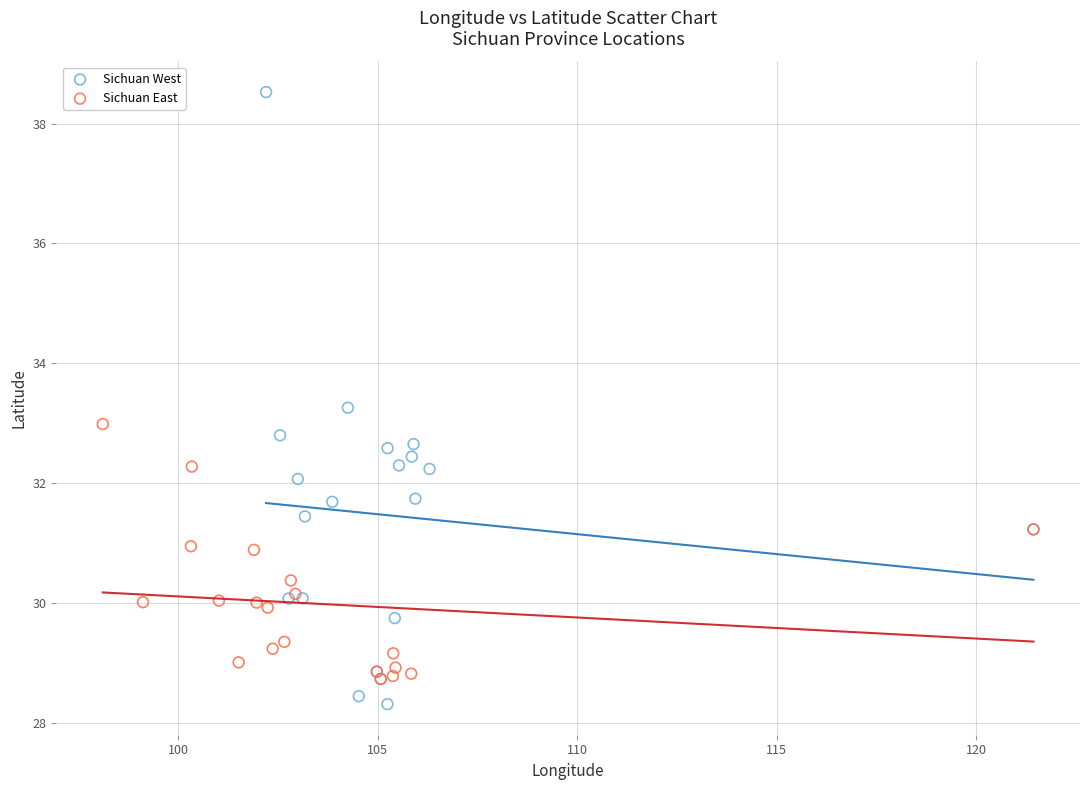

Which series has the largest Y range (max minus min)?

Sichuan West